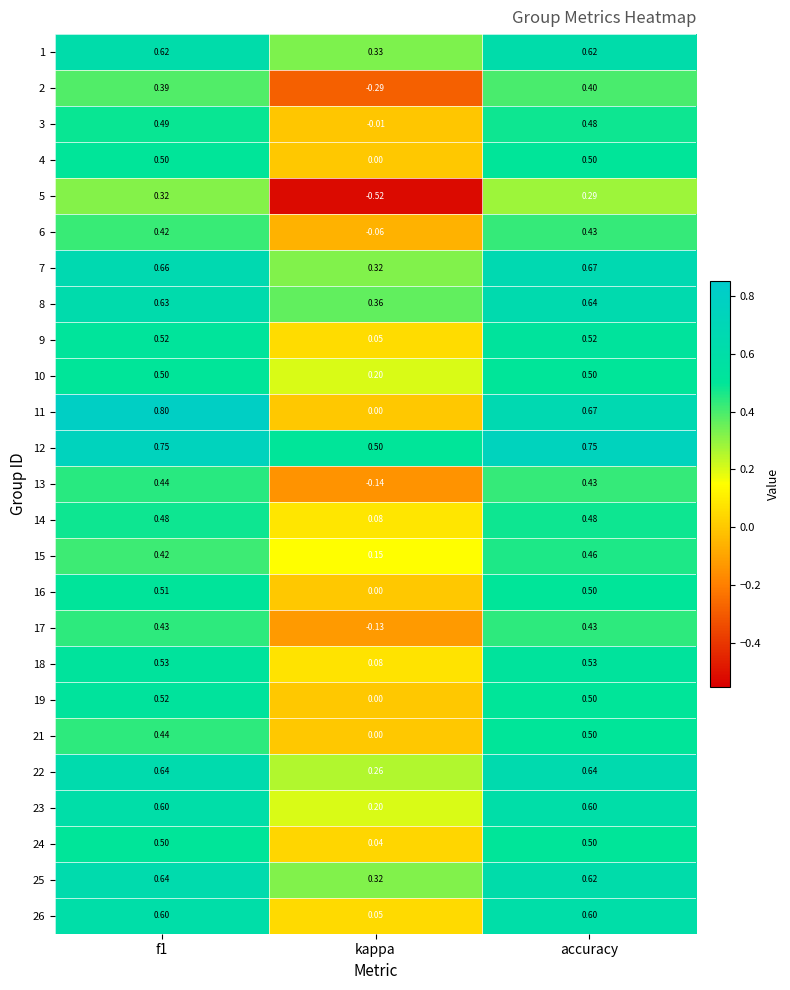

How many distinct data groups are displayed?

25